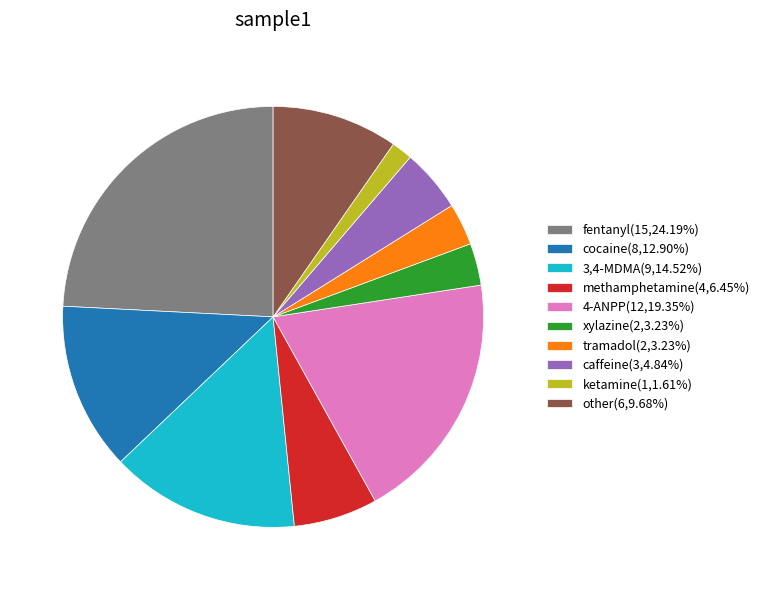

Approximately how many times larger is the value at methamphetamine(4,6.45%) compared to 4-ANPP(12,19.35%)?

0.3